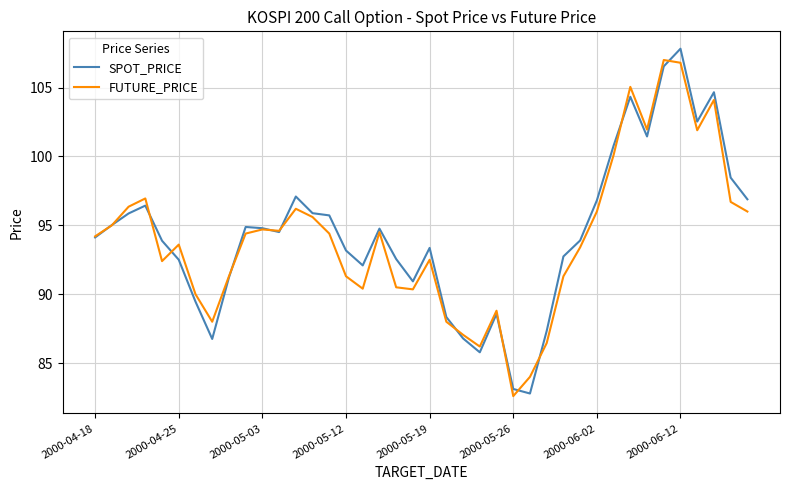

What are all the series names shown in the legend?

SPOT_PRICE, FUTURE_PRICE